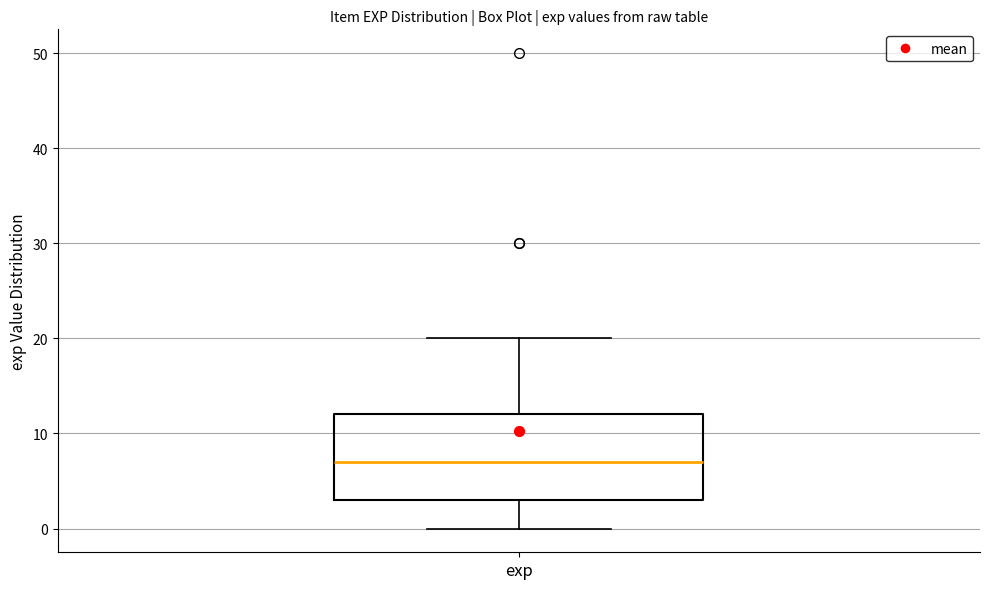

Read this box plot against the y-axis: the position of the median line, the range covered by the box, and the ends of both whiskers. The values are not printed on the chart, so give them approximately, as read against the axis.

median 7, box 3 to 12, whiskers 0 to 20